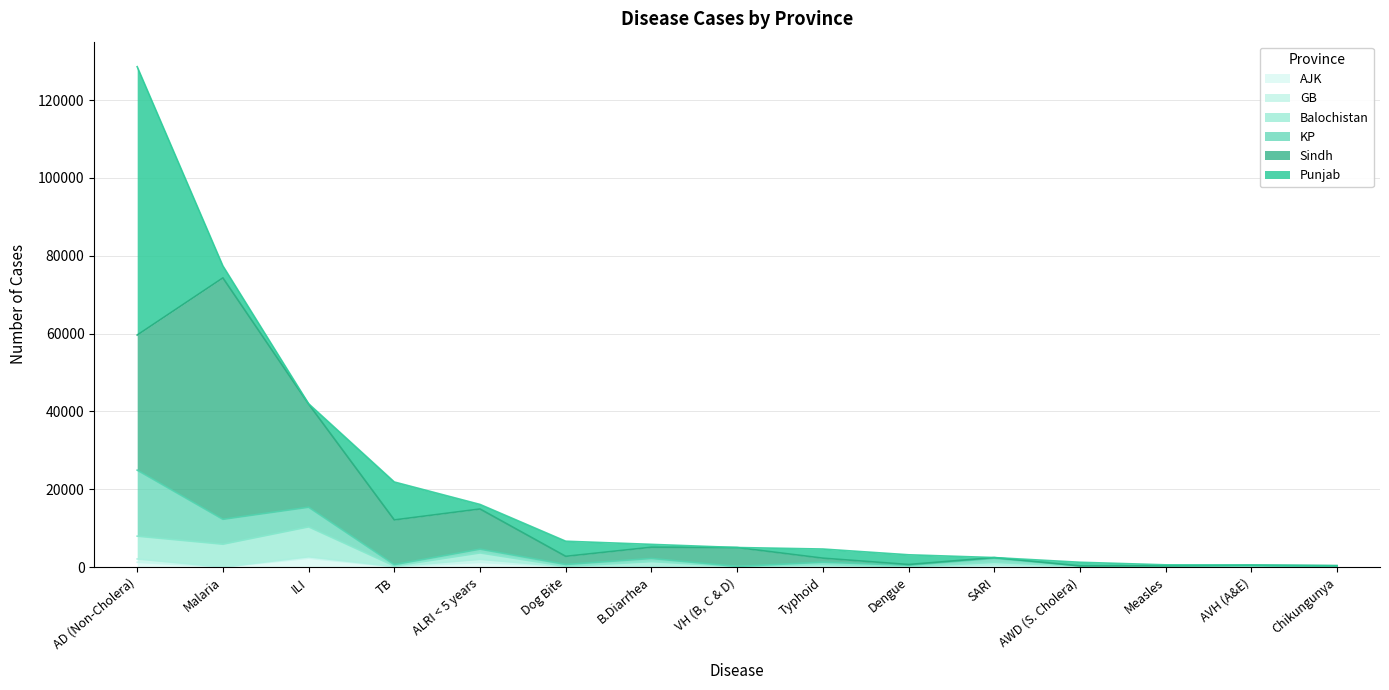

At which category is the sum across all series the highest?

AD (Non-Cholera)